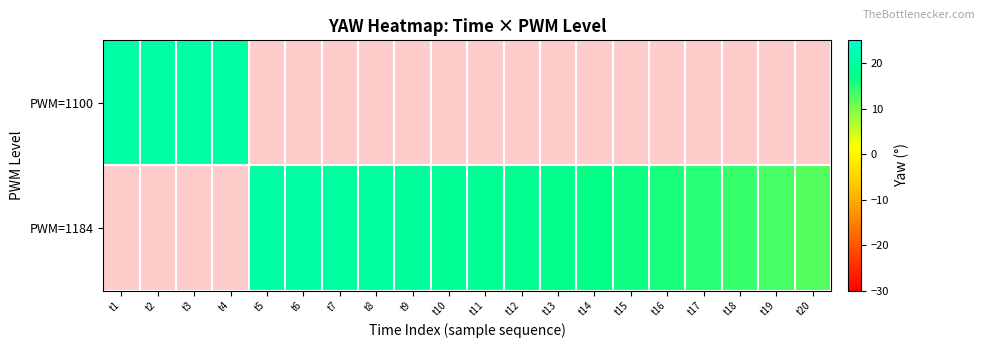

Which series has the largest range (max minus min)?

PWM=1100